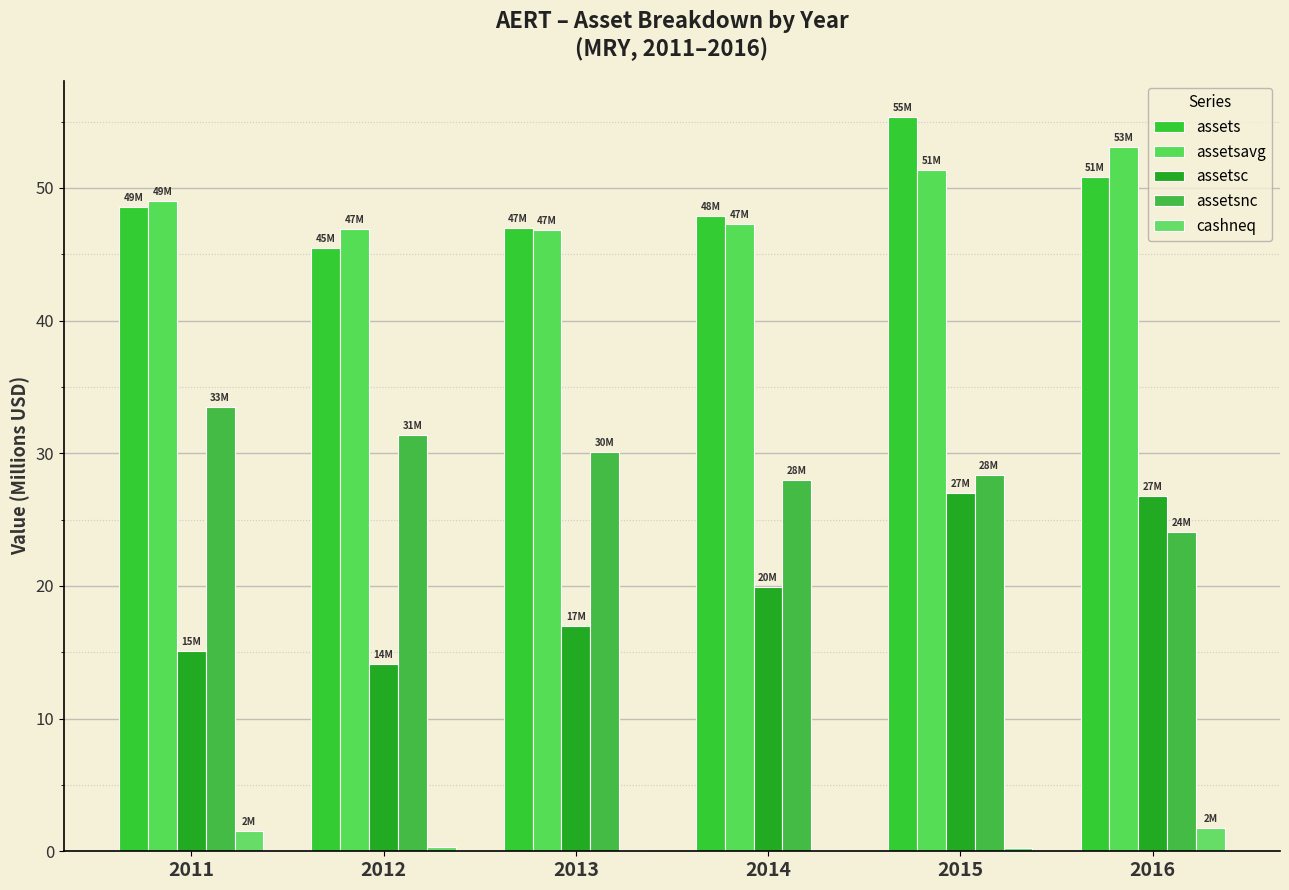

At which label does assetsnc reach its peak?

2011